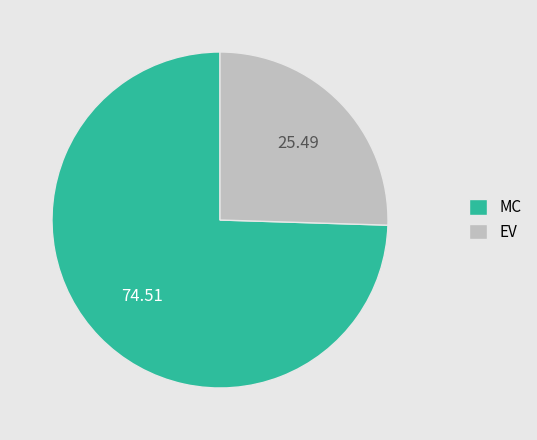

What is the ratio of the value at EV to the value at MC?

0.3